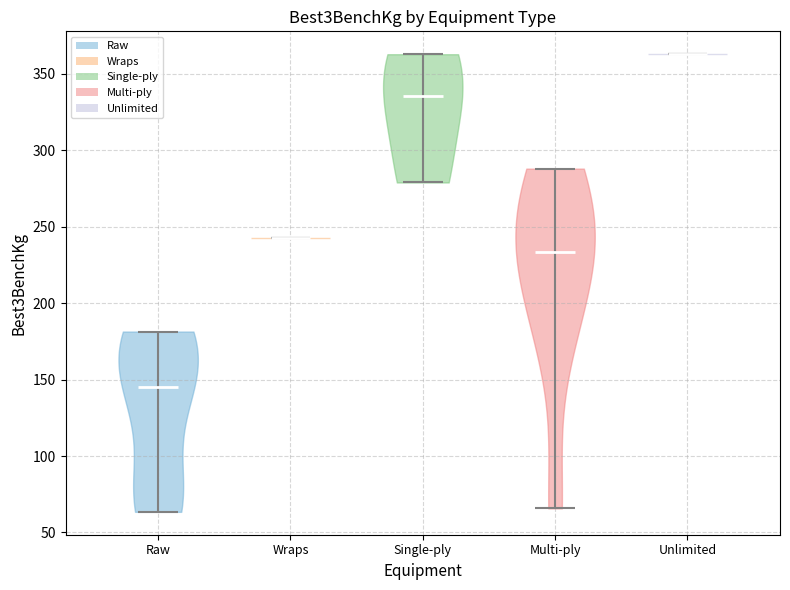

Reading left to right, read every violin against the y-axis: where its median line is, and the lowest and highest points it reaches. The values are not printed on the chart, so give them approximately, as read against the axis.

Raw: median line 145, lowest point 65, highest point 180
Wraps: median line 245, lowest point 245, highest point 245
Single-ply: median line 335, lowest point 280, highest point 365
Multi-ply: median line 235, lowest point 65, highest point 290
Unlimited: median line 365, lowest point 365, highest point 365